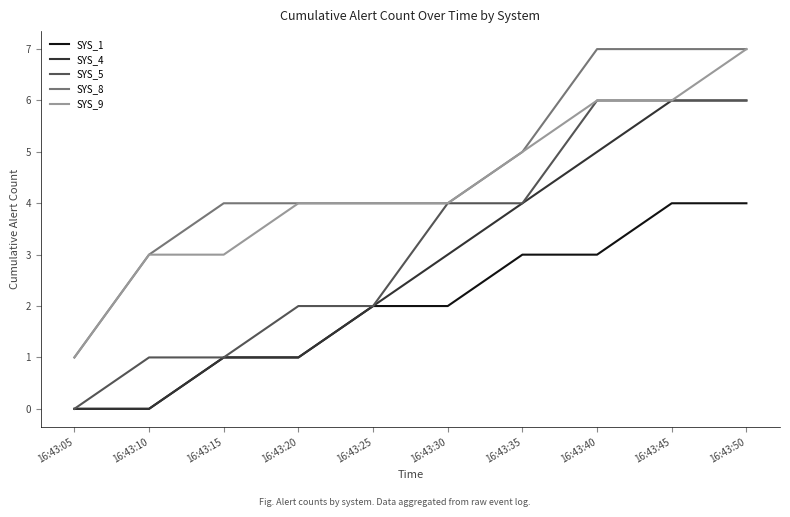

Is the value of SYS_1 at 16:43:15 greater than the value of SYS_9 at 16:43:20?

No